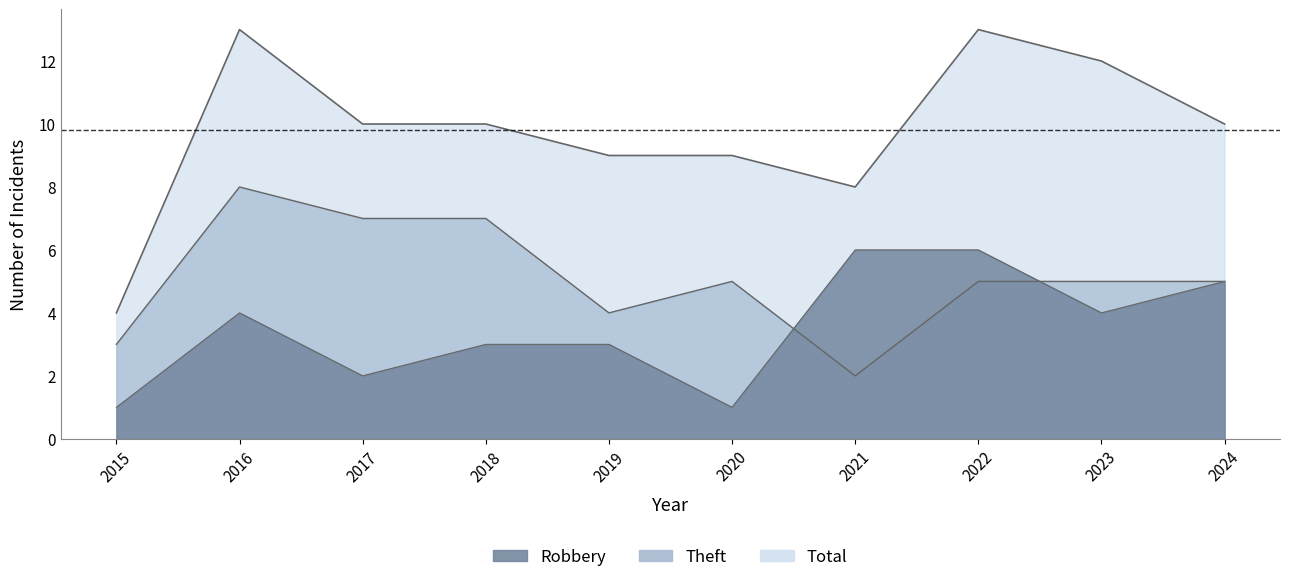

True or false: Robbery and Total intersect in this chart.

False